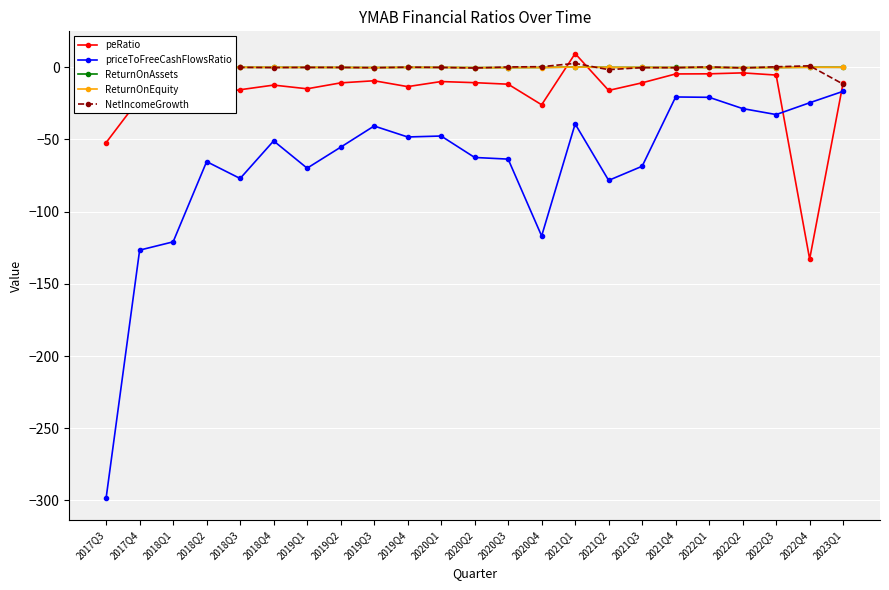

What is the total value across all series at 2020Q1?

-58.0